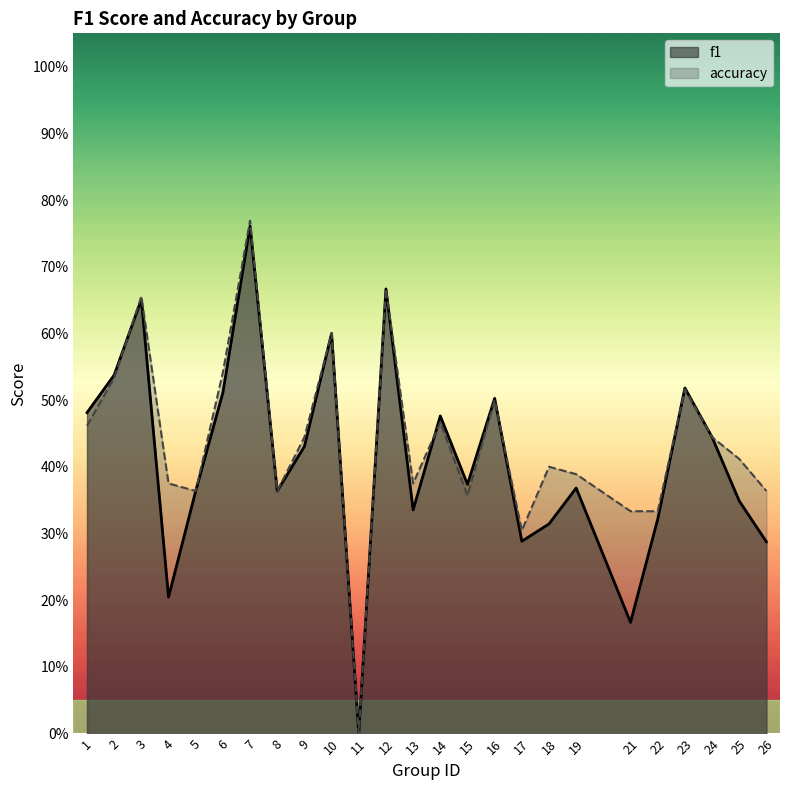

What is the difference between the accuracy values at 16 and 21?

0.2